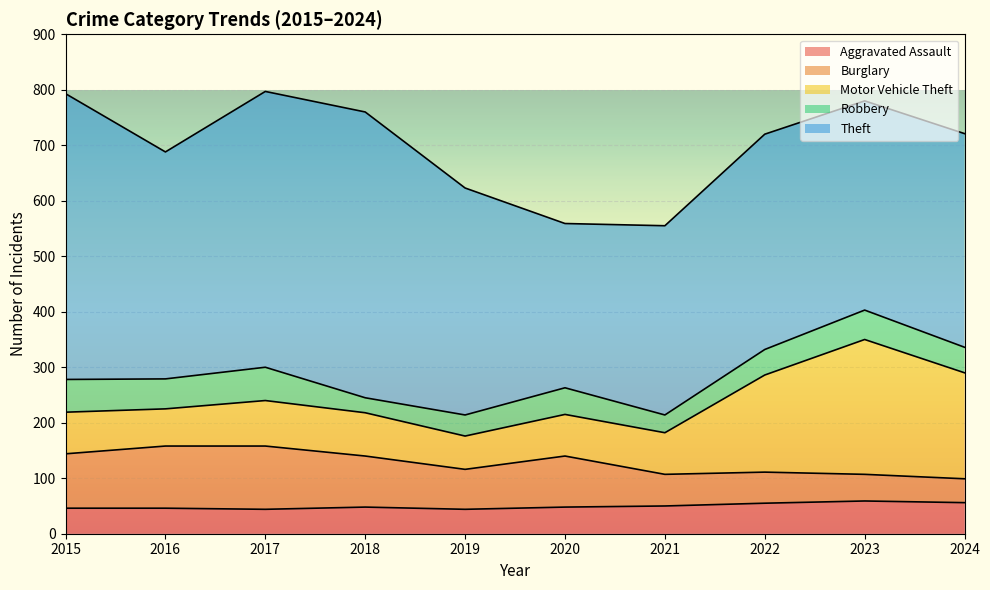

What is the sum of all Theft values?

4132